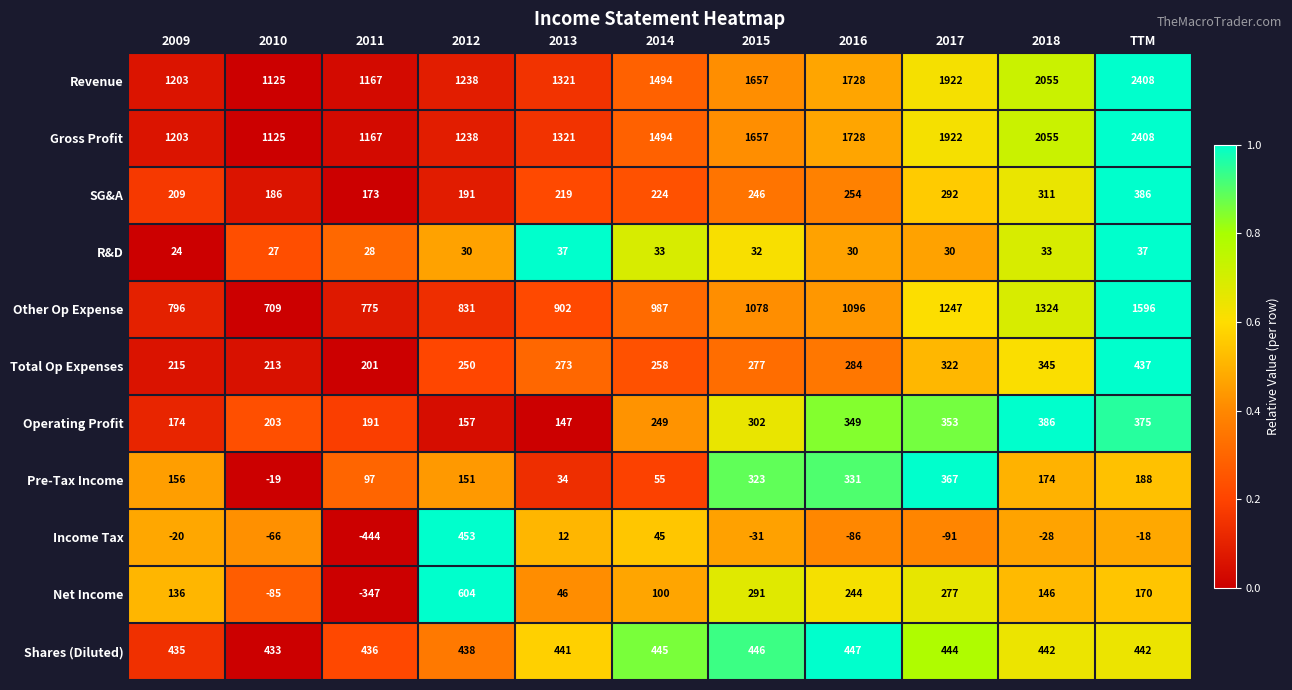

What is the average value of the Income Tax series?

-25